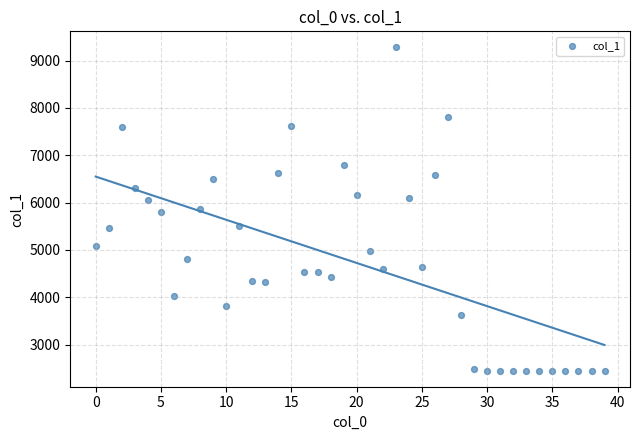

What is the range of Y values (max minus min)?

6827